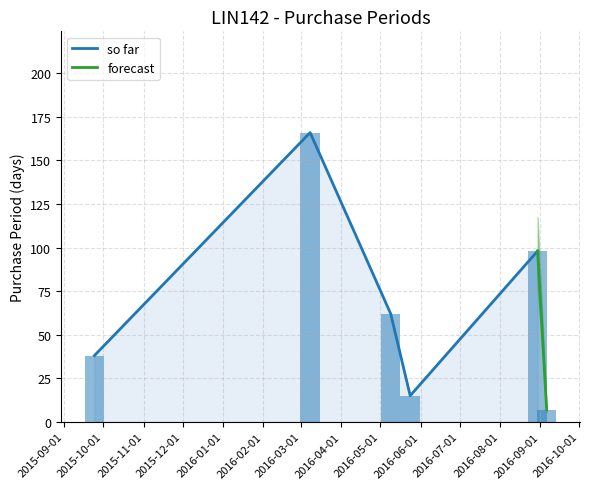

What is the sum of the values at 2016-05-24 and 2016-09-06?

22